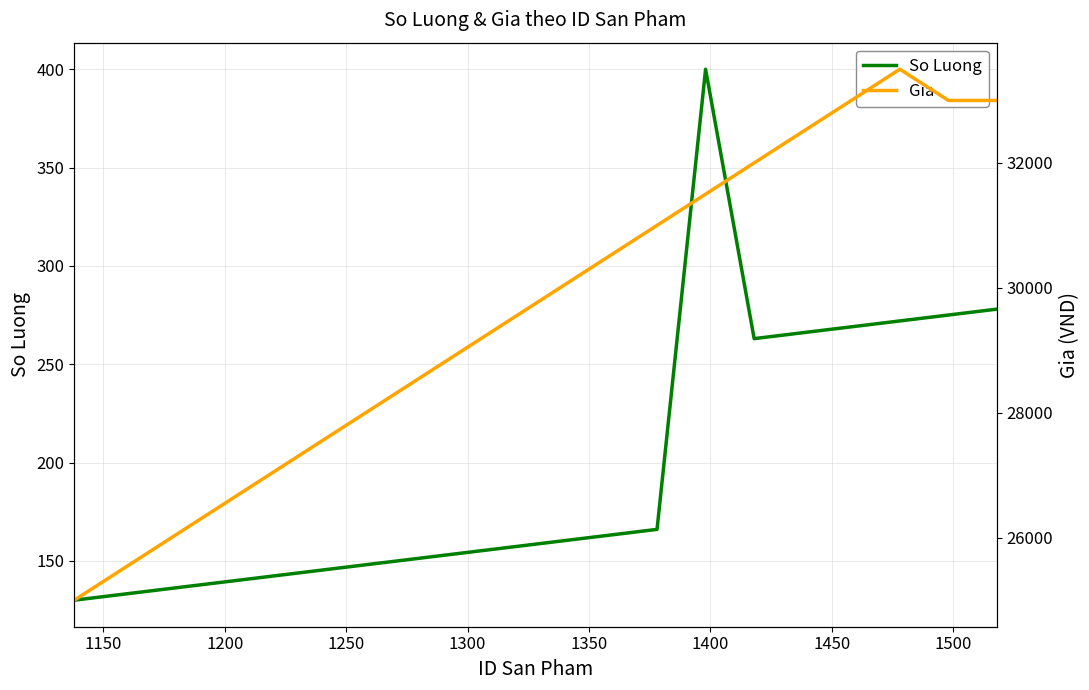

How many series are shown in this chart?

2